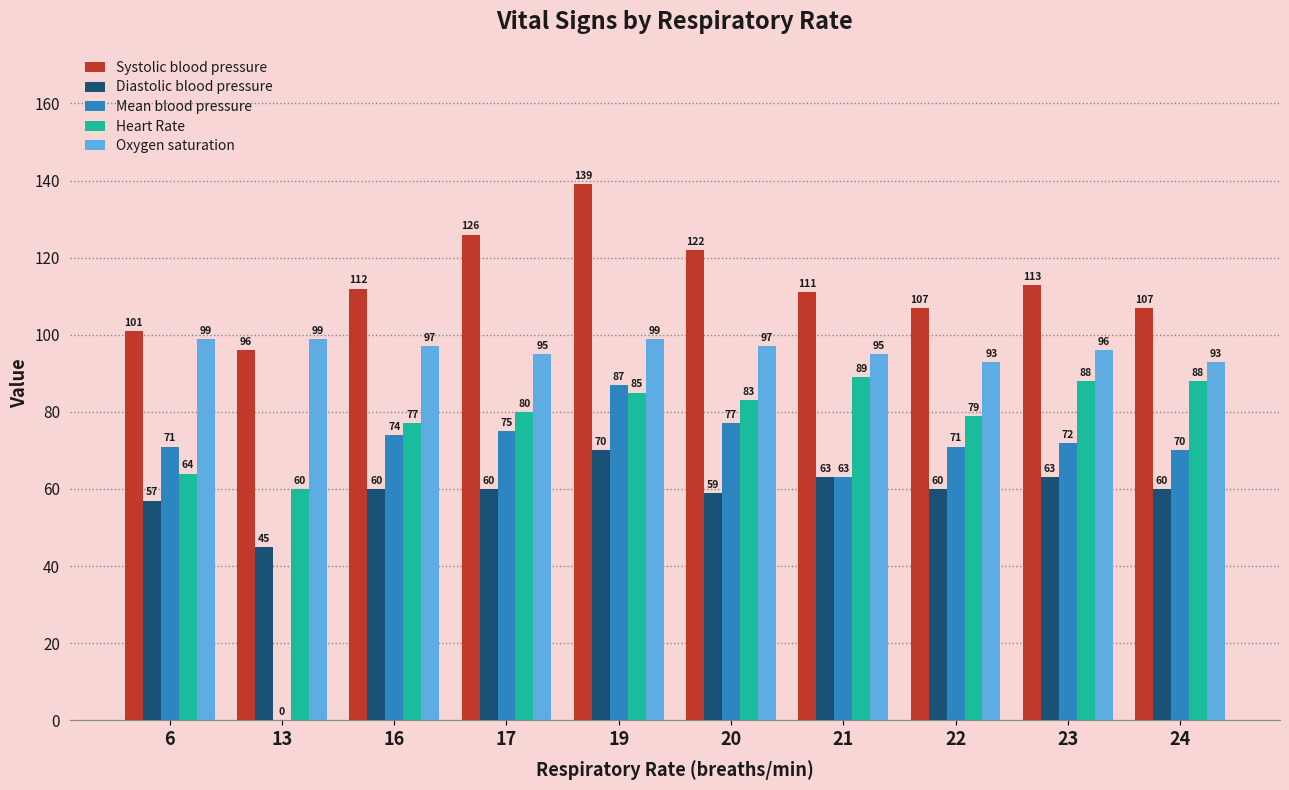

What is the sum of the Oxygen saturation values at 21 and 17?

190